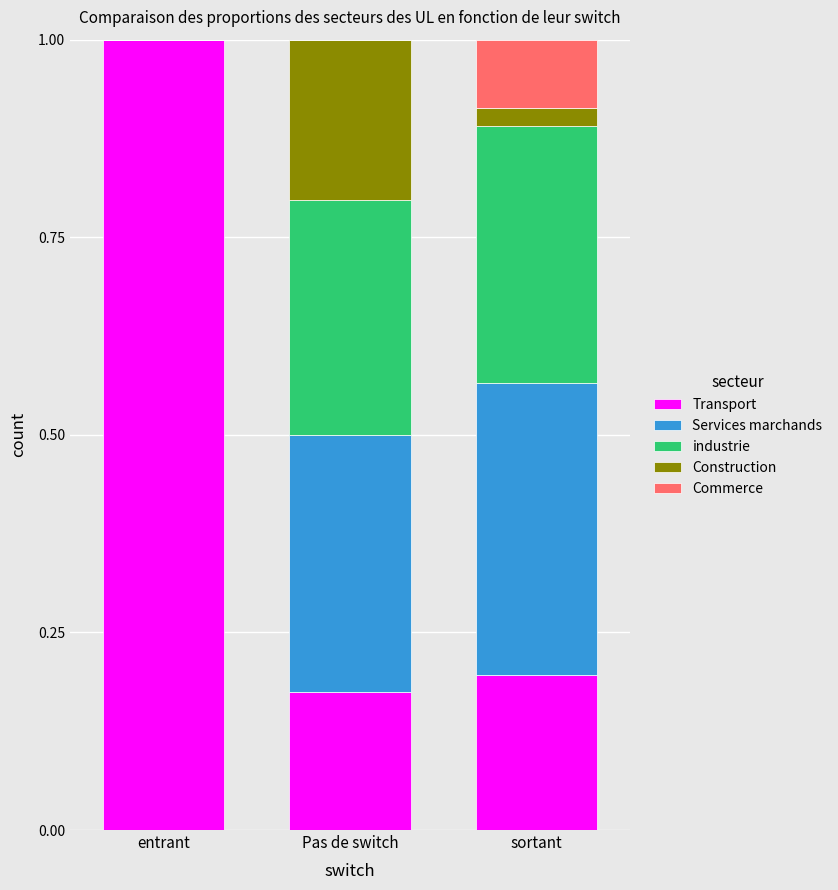

What is the total value across all series at entrant?

1.0